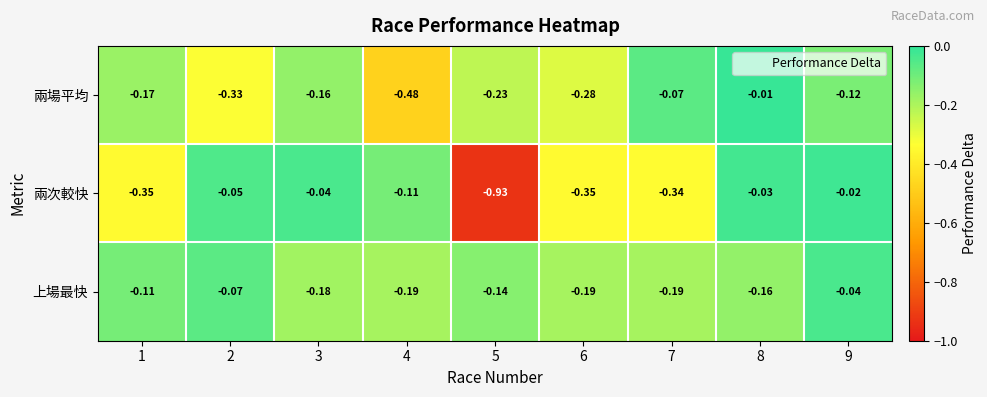

Which series changed the most between 3 and 5?

兩次較快